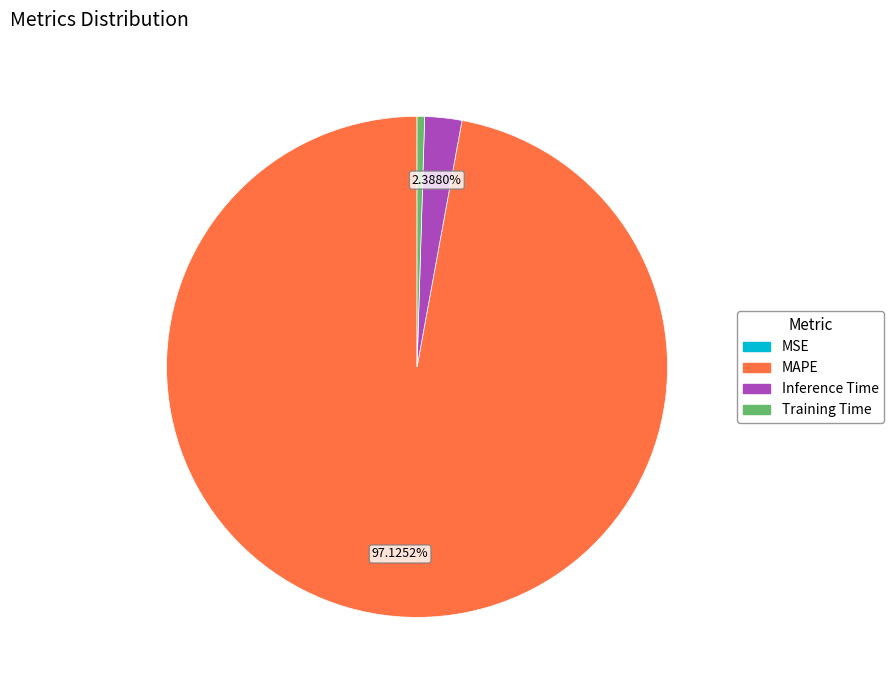

Combined, what portion of the pie is Inference Time and MAPE?

99.5%